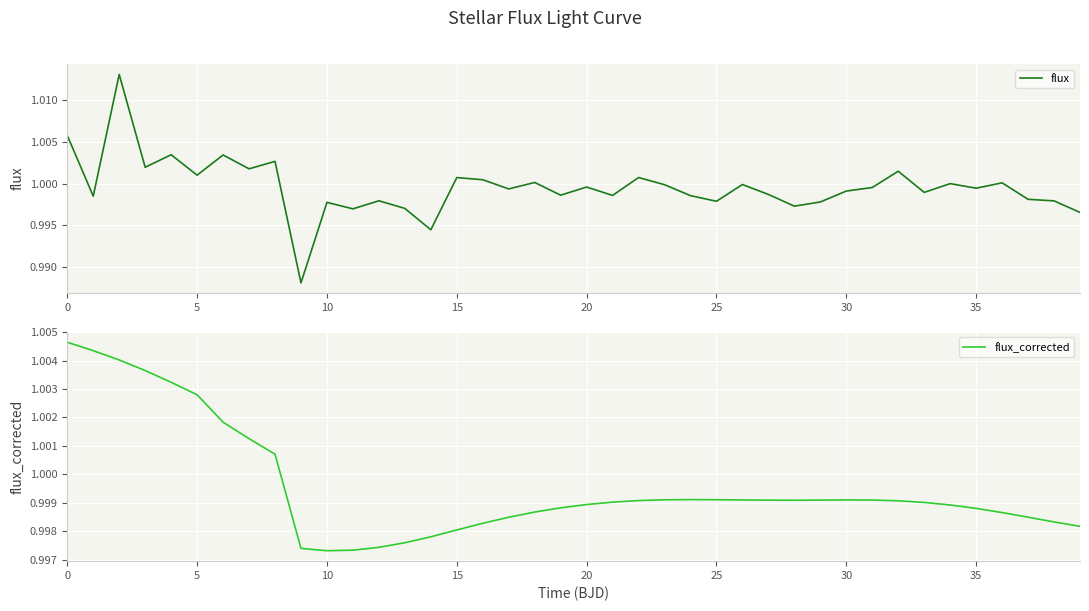

How many lines are shown in the chart?

2